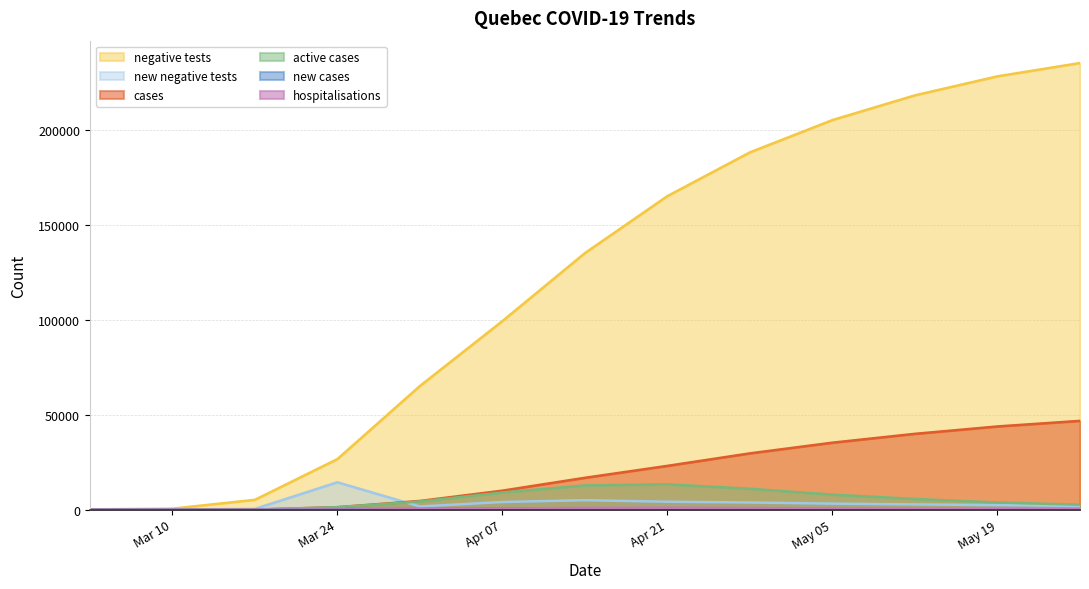

What is the value of the new_cases_qc point at the 5th from the left?

449